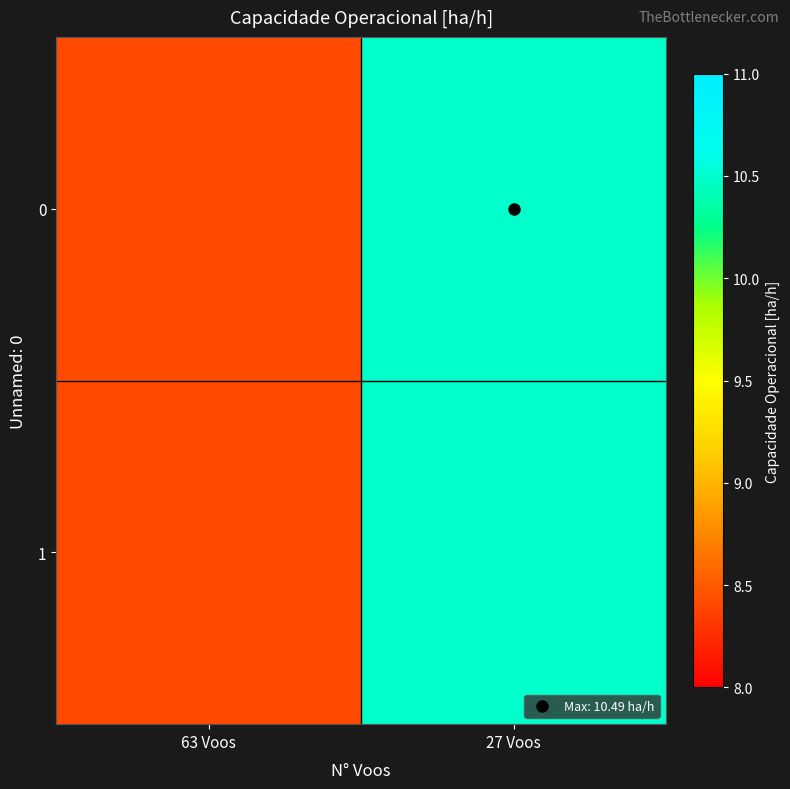

What is the total value across all series at 27 Voos?

21.0